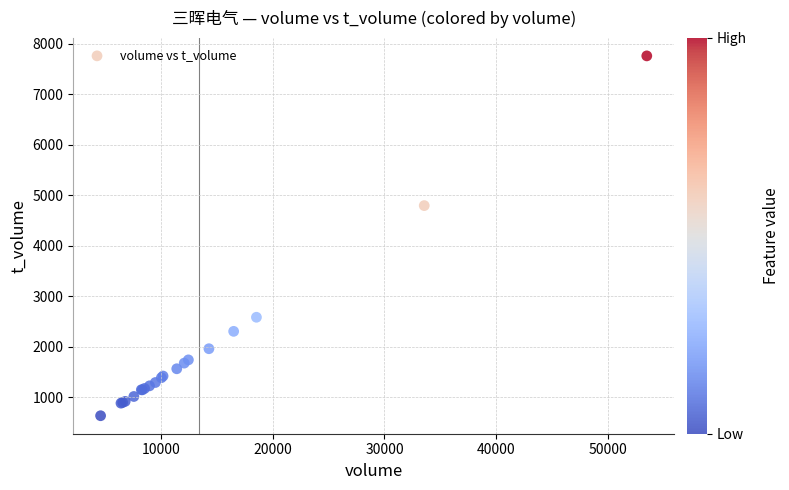

What Y value in the scatter plot is closest to 4193?

4791